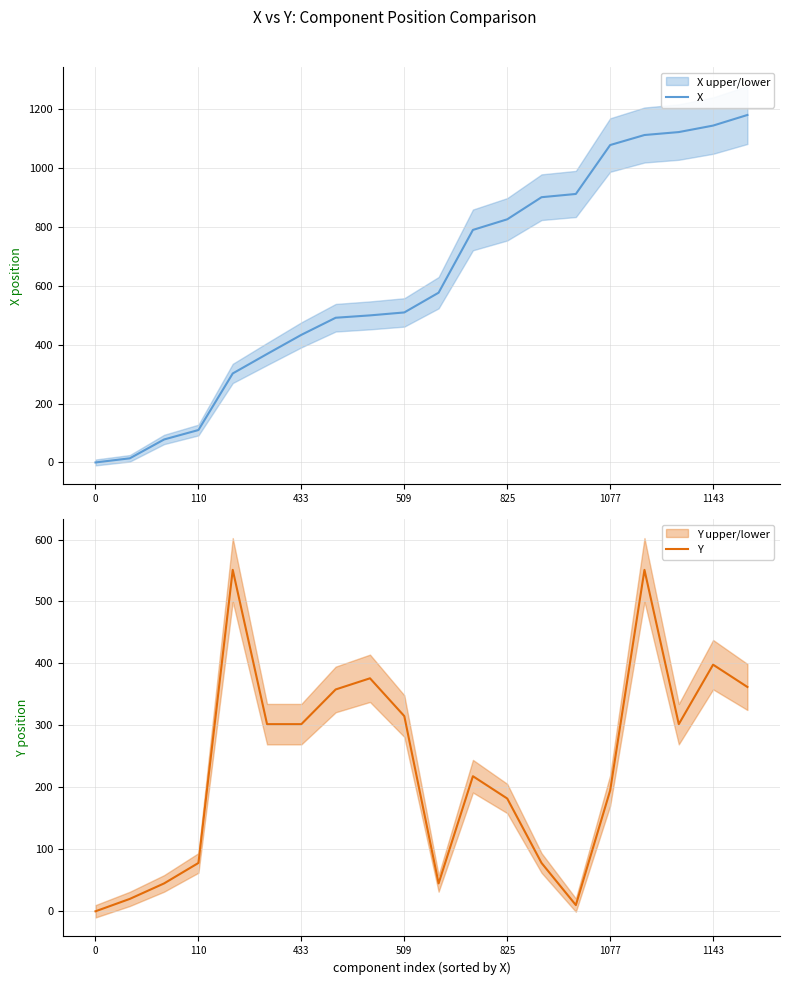

Is this an area chart (filled region under the line)?

No